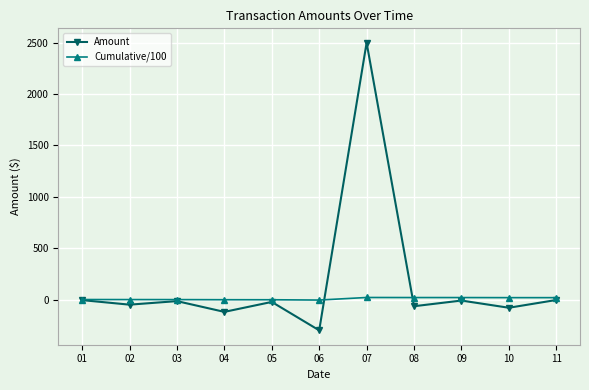

What is the sum of all Amount values?

1825.2